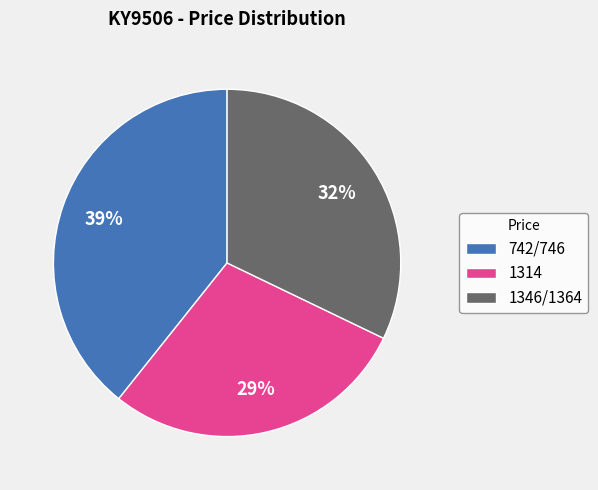

Approximately how many times larger is the value at 1314 compared to 742/746?

0.7